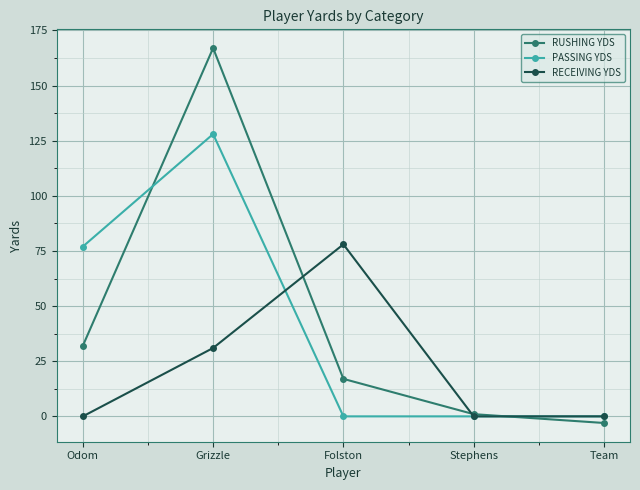

What is the average value of the PASSING YDS series?

41